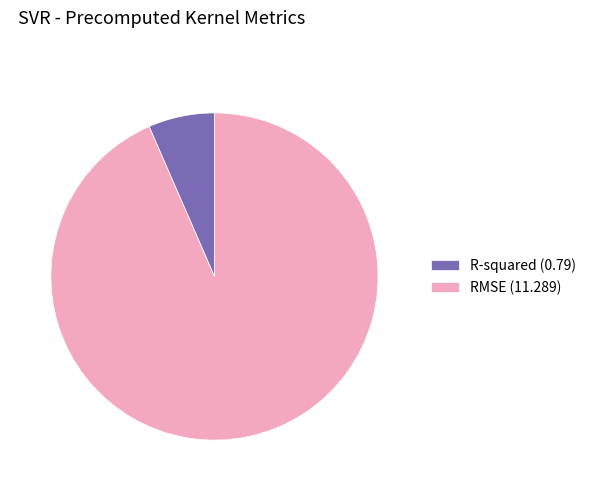

Which category has the biggest portion of the pie?

RMSE